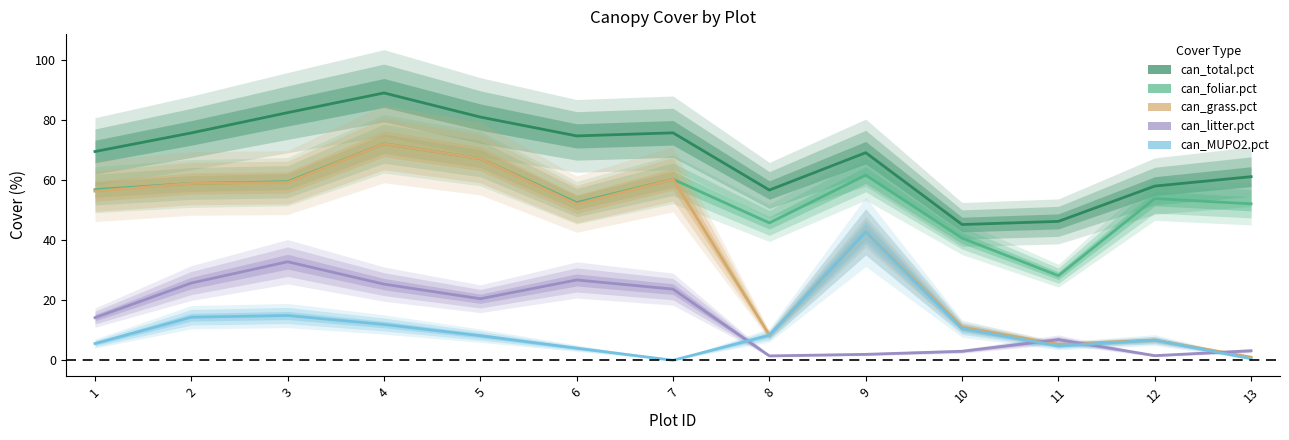

How many lines are shown in the chart?

5